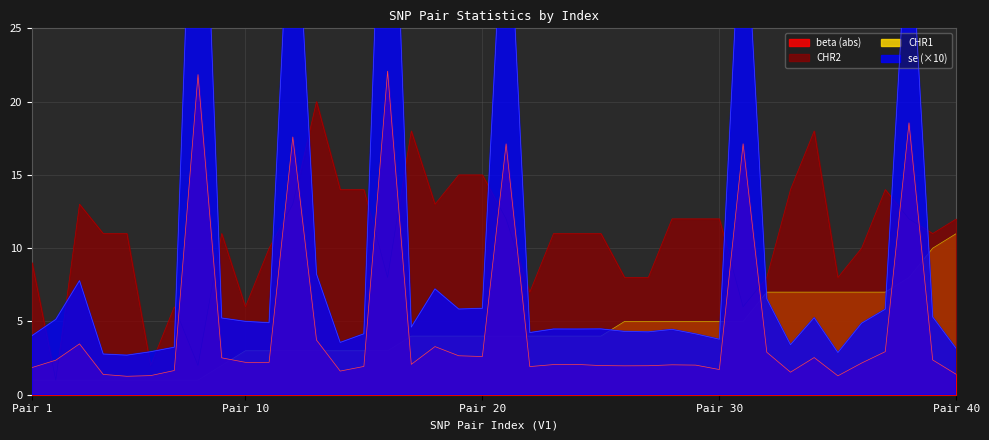

Where is the first local maximum for CHR2?

3